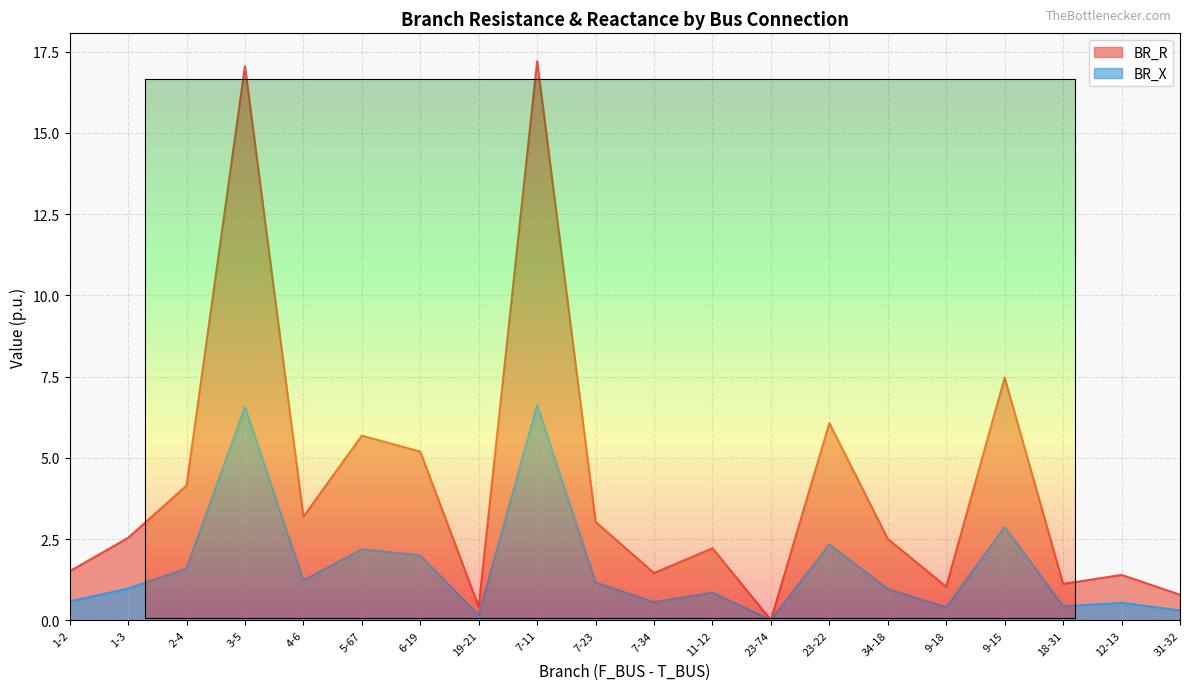

True or false: BR_X and BR_R cross at least once.

False